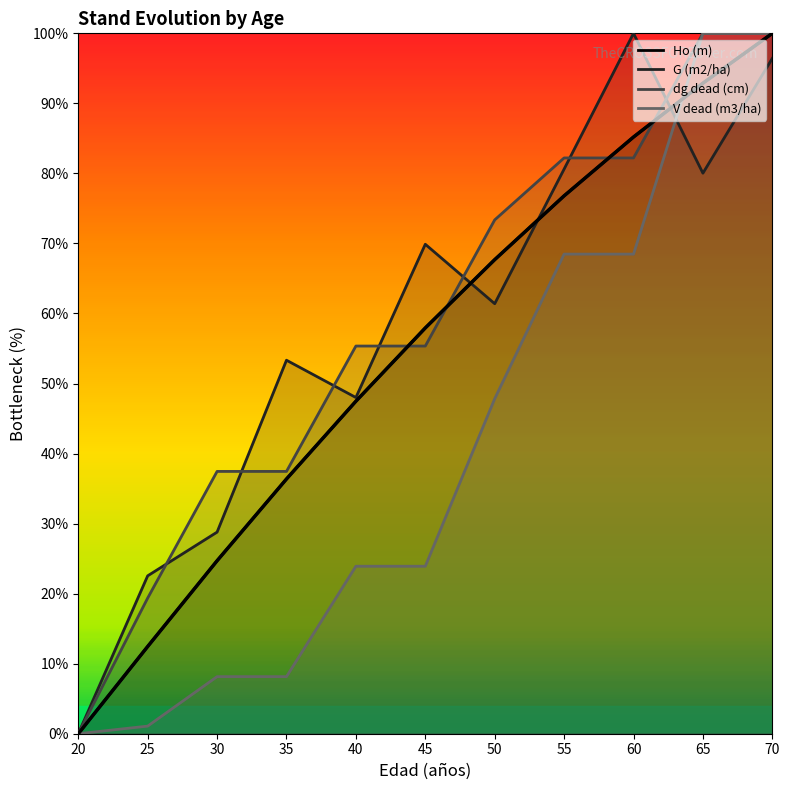

Between 65 and 40, which is larger?

65